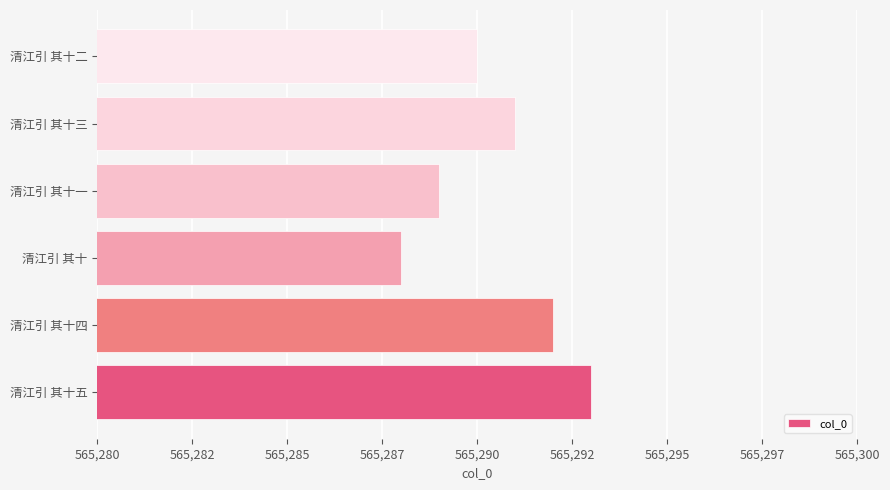

Which label corresponds to the largest value in the chart?

清江引 其十五